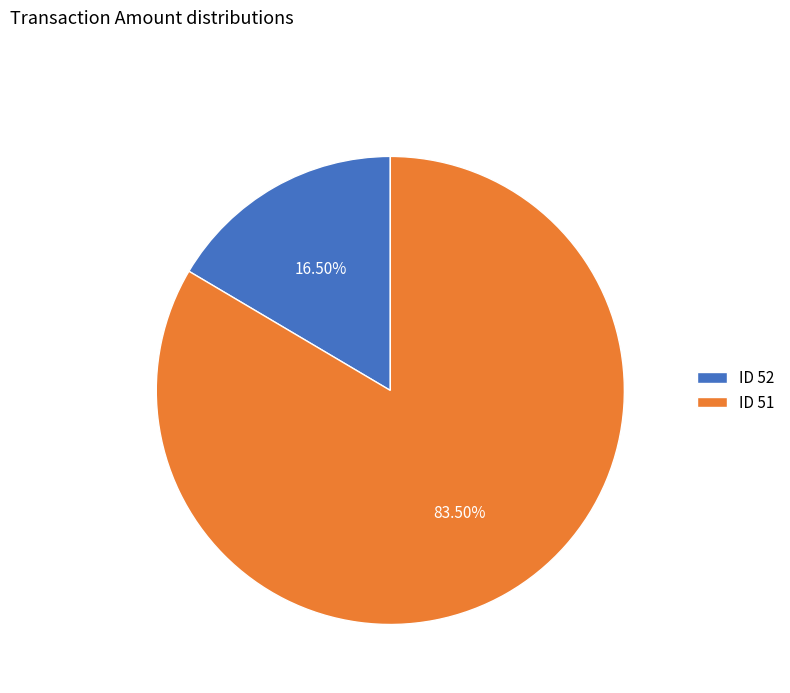

Does ID 52 represent more than half of the total?

No